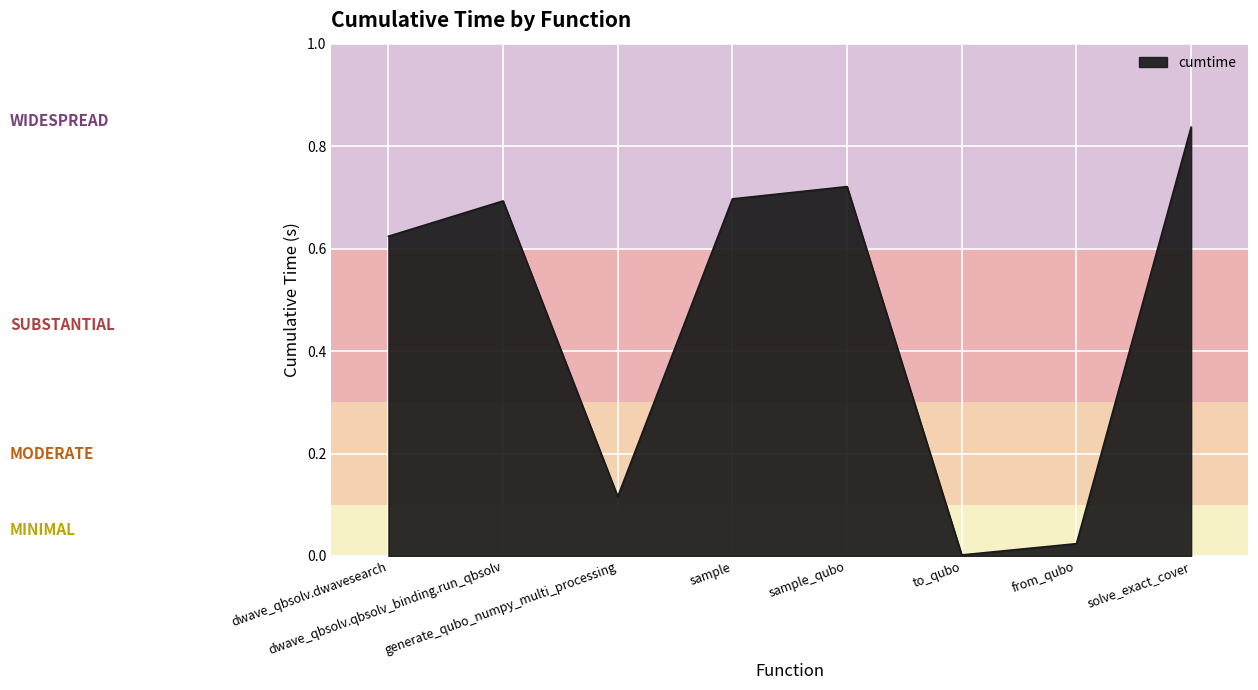

What is the sum of all values?

3.7